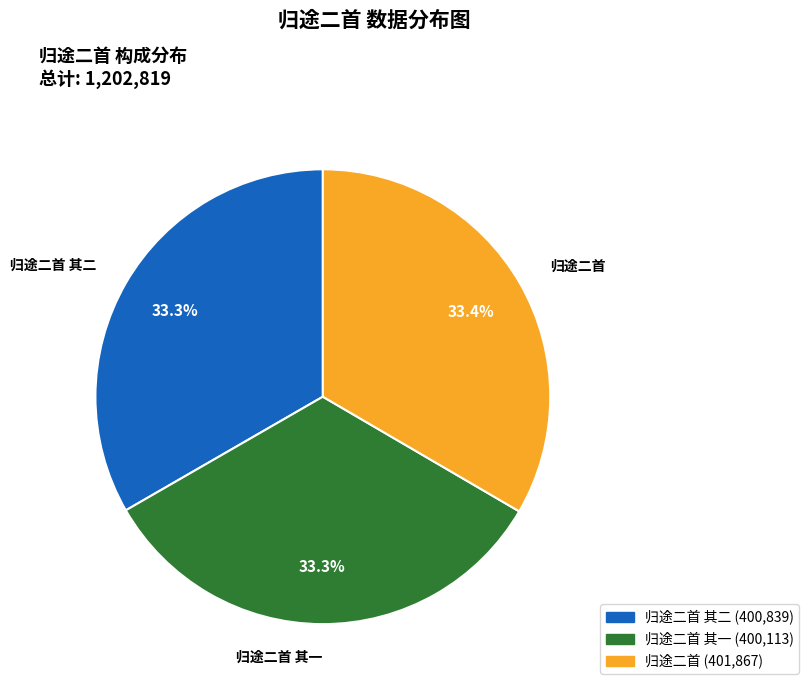

Is there a majority slice in this chart?

No